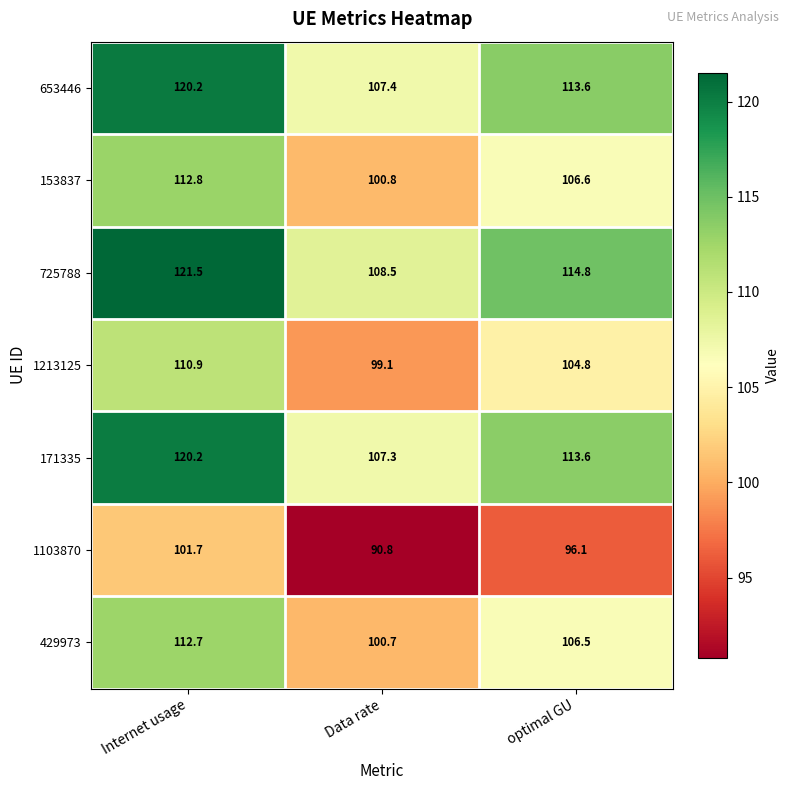

How many data points in 1103870 are less than 96?

1